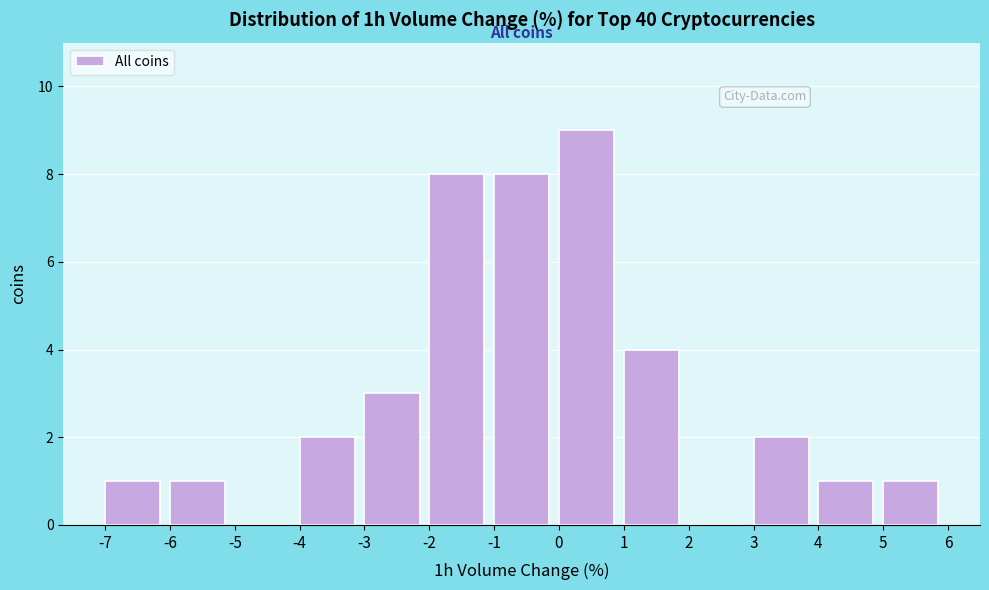

What is the height of the bar covering -3 to -2 on the x-axis? The values are not printed on the chart, so give them approximately, as read against the axis.

3